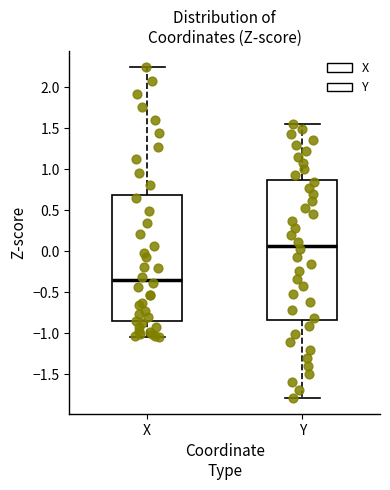

Reading left to right, transcribe this box plot: for each box, give where its median line is, the range the box spans, and where its two whiskers end, as read against the y-axis. The values are not printed on the chart, so give them approximately, as read against the axis.

X: median -0.35, box -0.85 to 0.70, whiskers -1.05 to 2.25
Y: median 0.05, box -0.85 to 0.85, whiskers -1.80 to 1.55